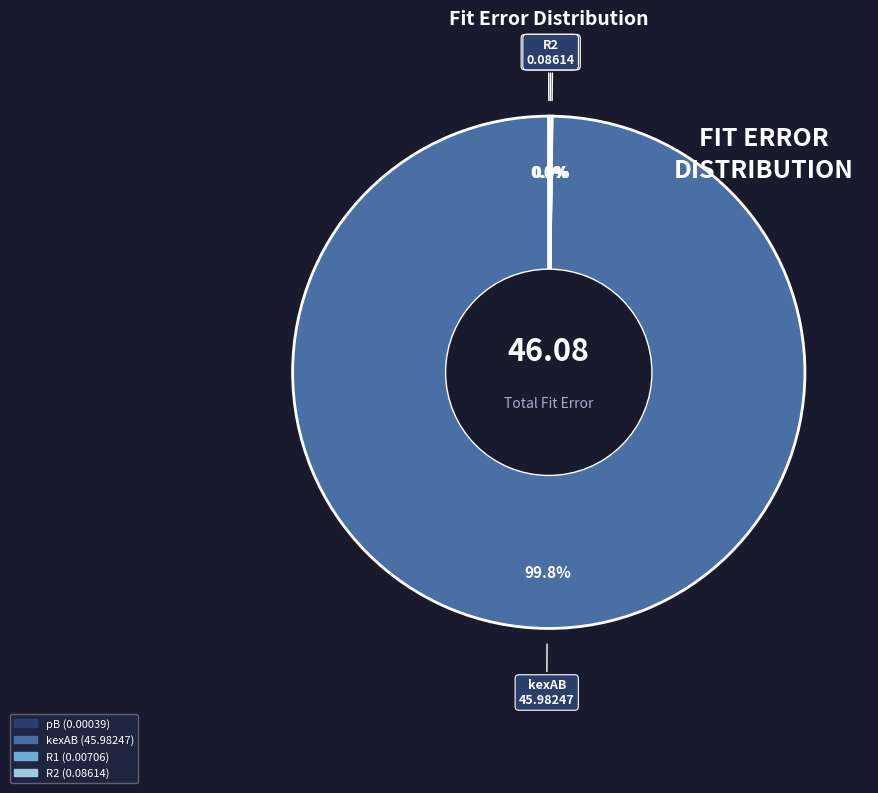

Is there a majority slice in this chart?

Yes